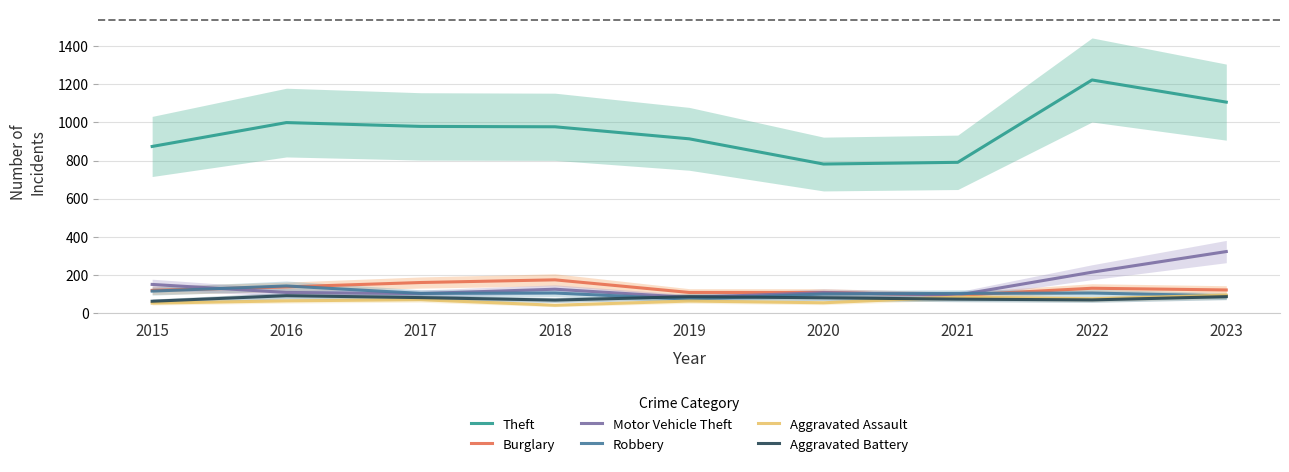

What is the difference between the highest and lowest values at 2021?

716